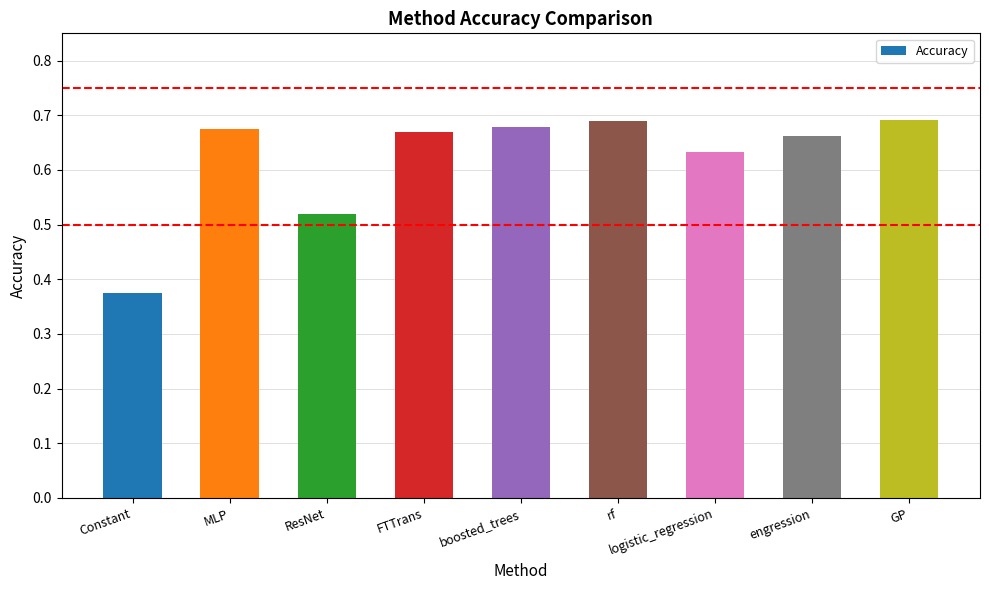

Are the bars horizontal?

No